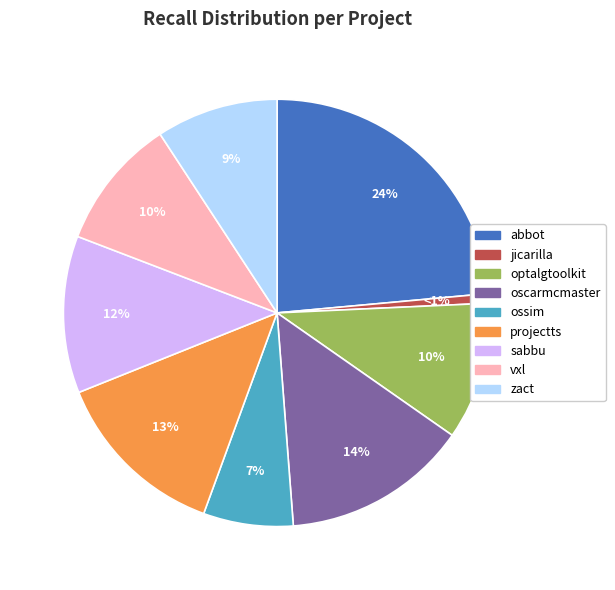

To the nearest percent, what is the average slice percentage?

11%